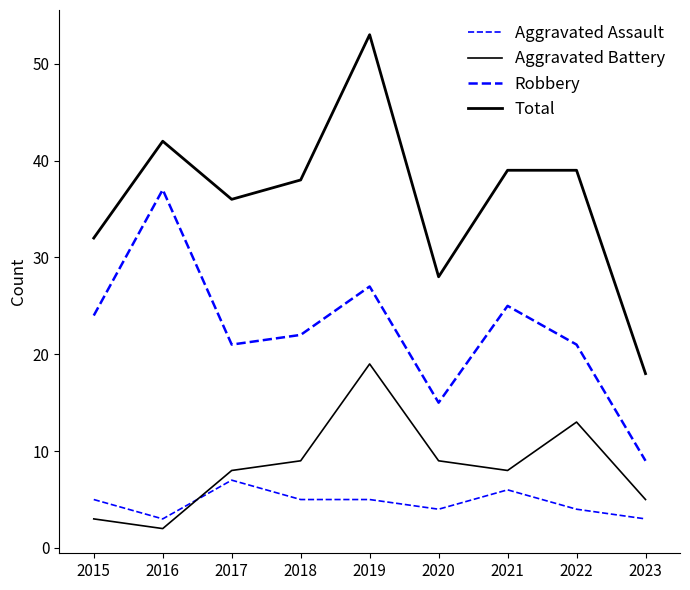

What is the difference between the second highest and minimum values in the Aggravated Battery series?

11